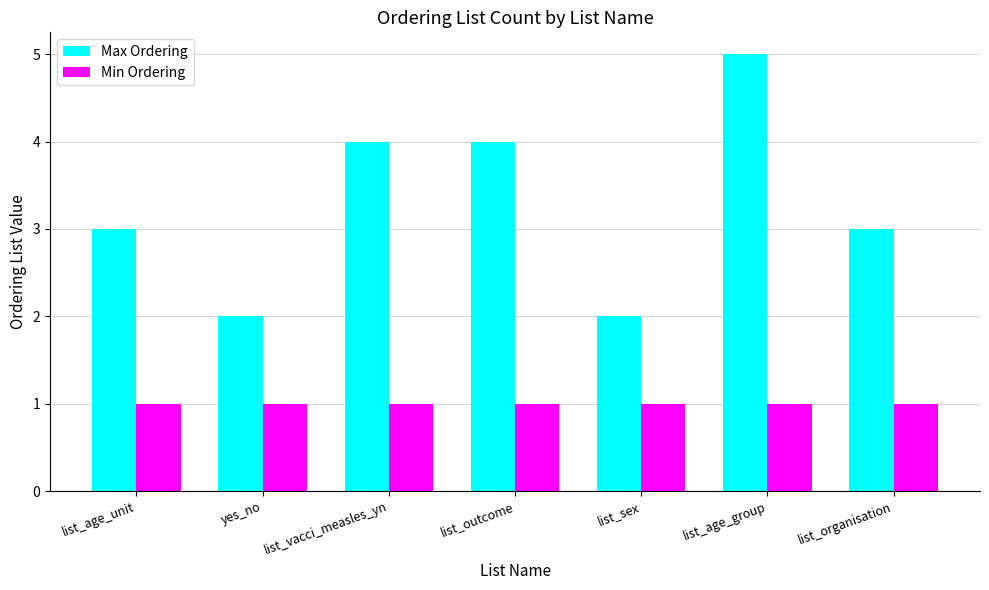

Read the Max Ordering value at list_vacci_measles_yn.

4